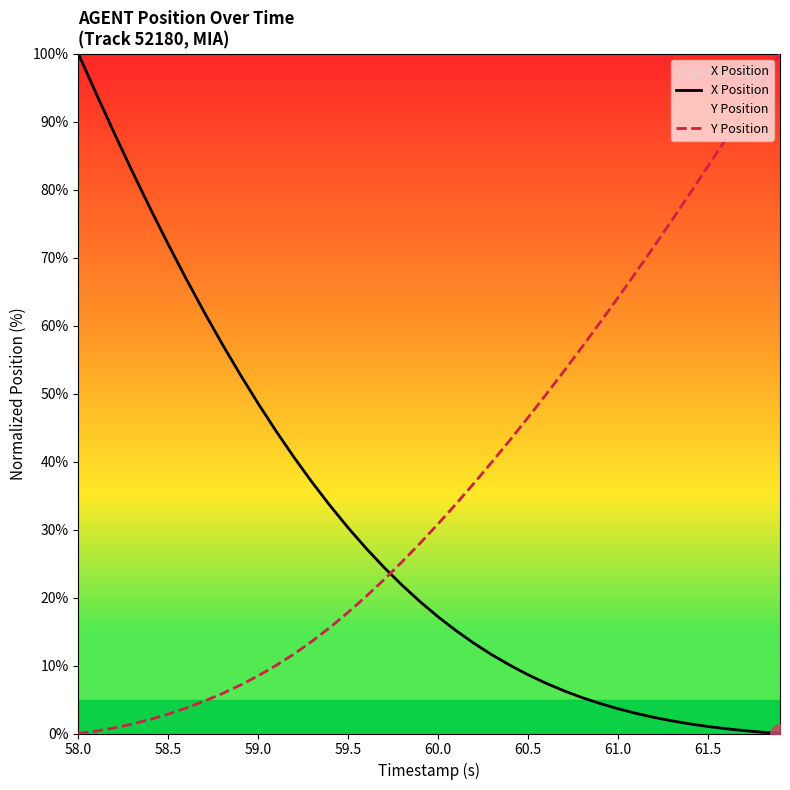

How many intersections are there between Y Position and X Position?

1